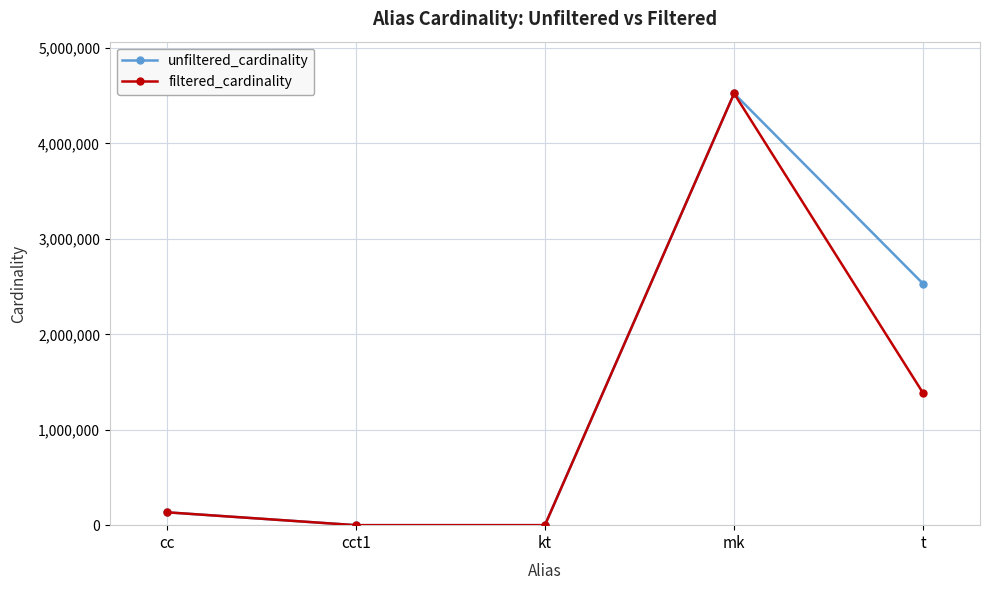

True or false: filtered_cardinality has more than 2 interior local peaks.

False